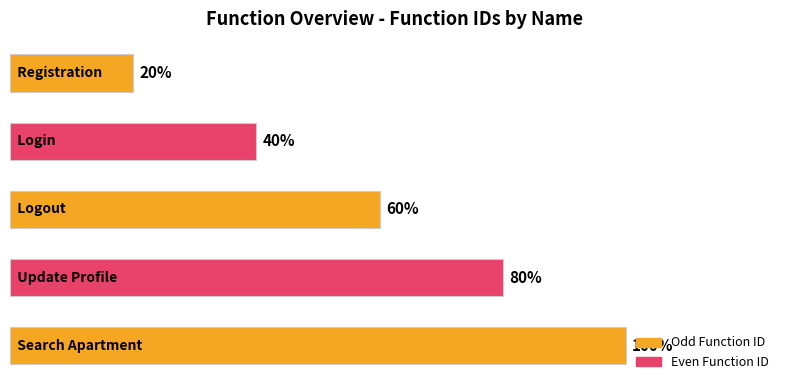

Does the chart contain any negative values?

No